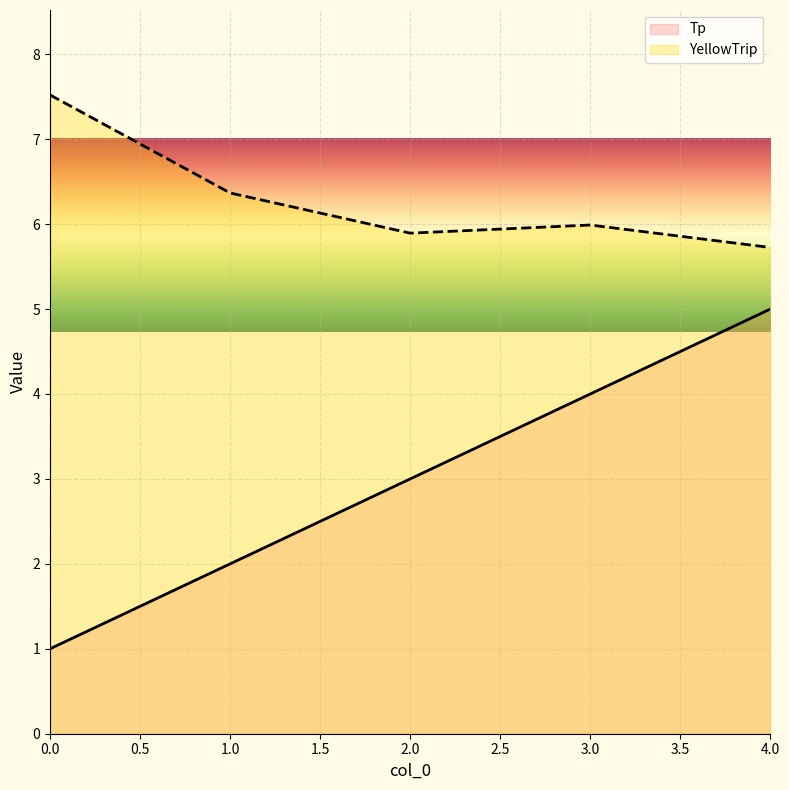

What is the difference between the highest and lowest values at 2.0?

2.9